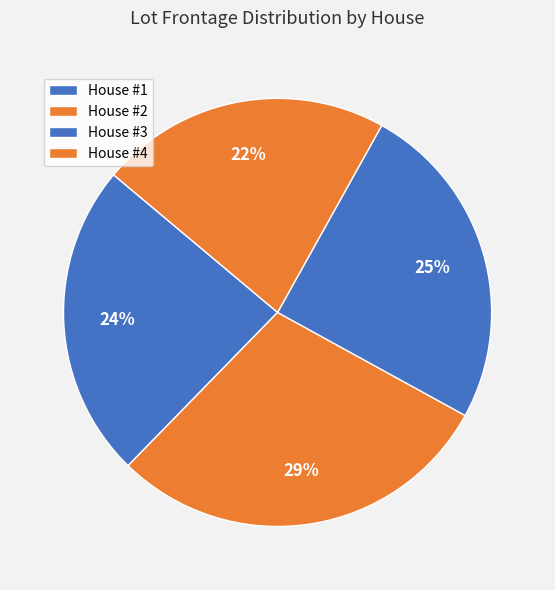

How many segments does this pie chart have?

4